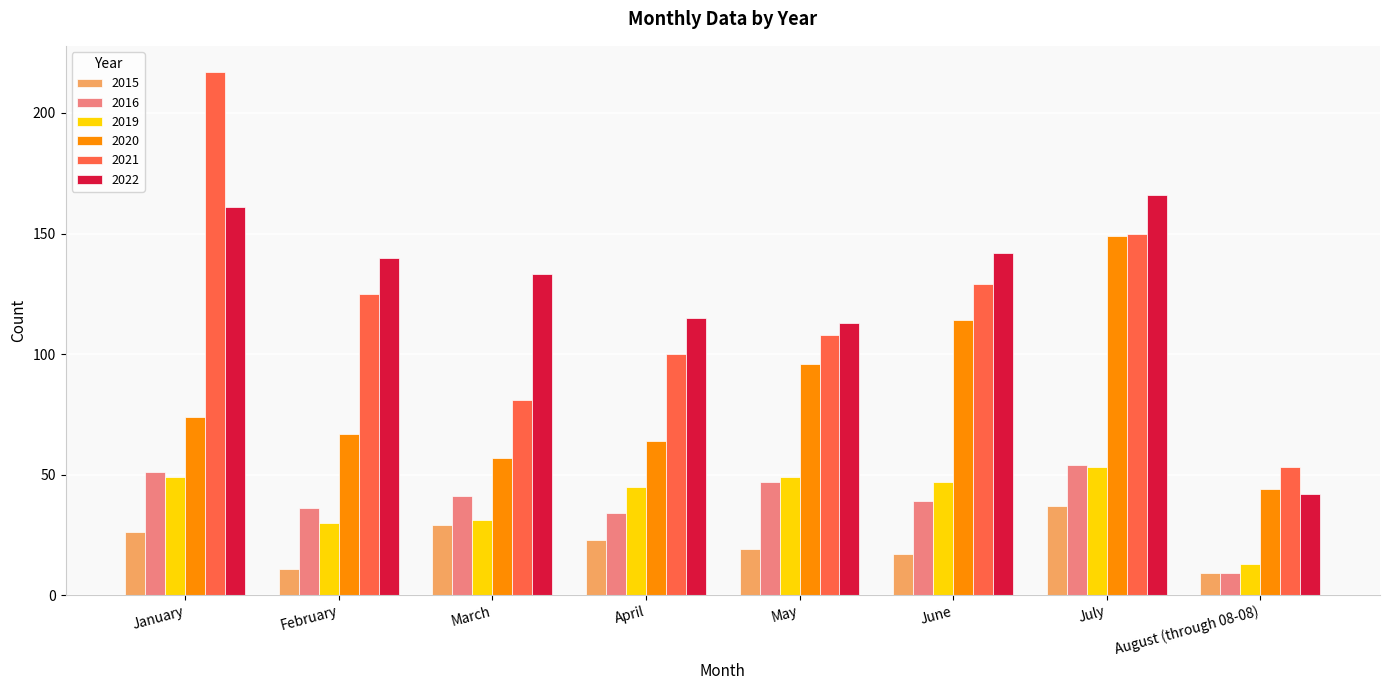

What is the highest value of the 2022 series?

166